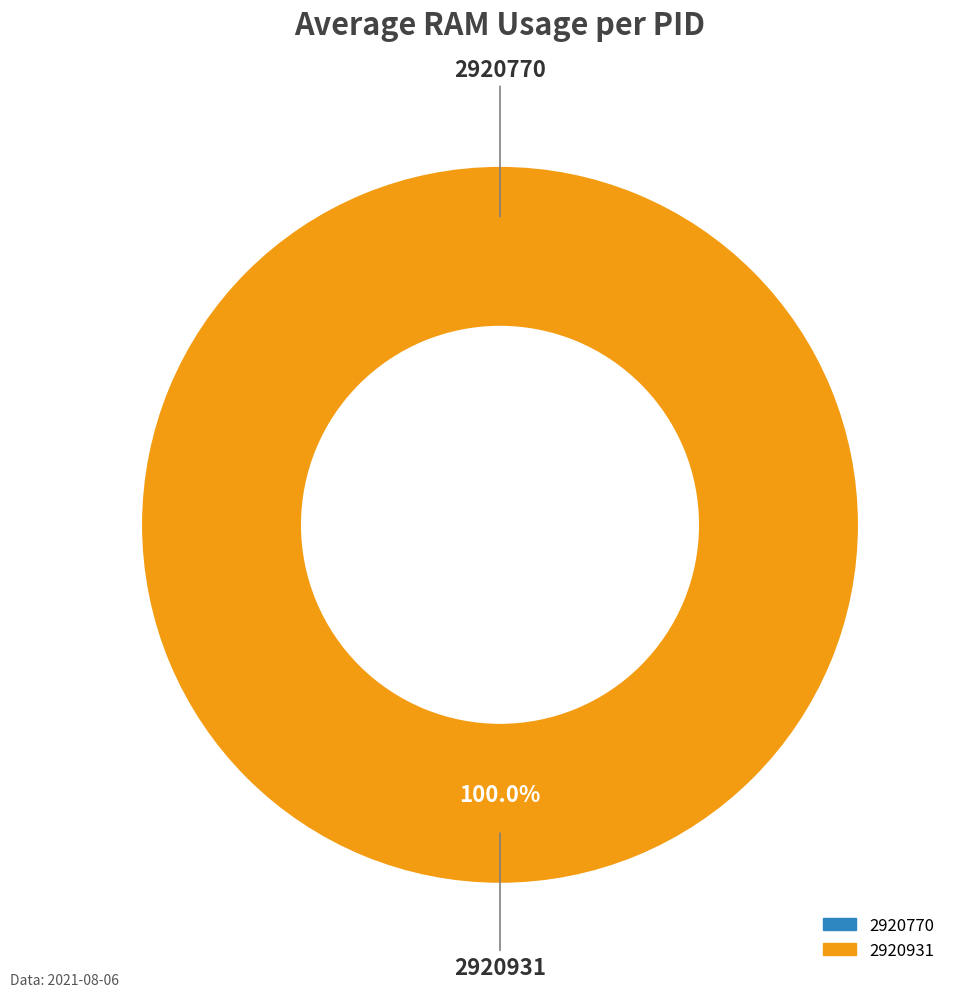

To the nearest percent, what is the combined percentage of 2920770 and 2920931?

100%